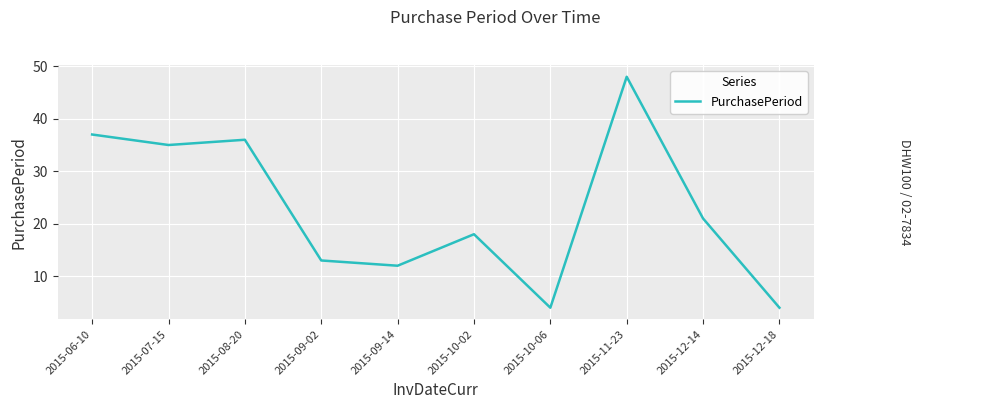

Does the chart display data point markers on the line(s)?

No